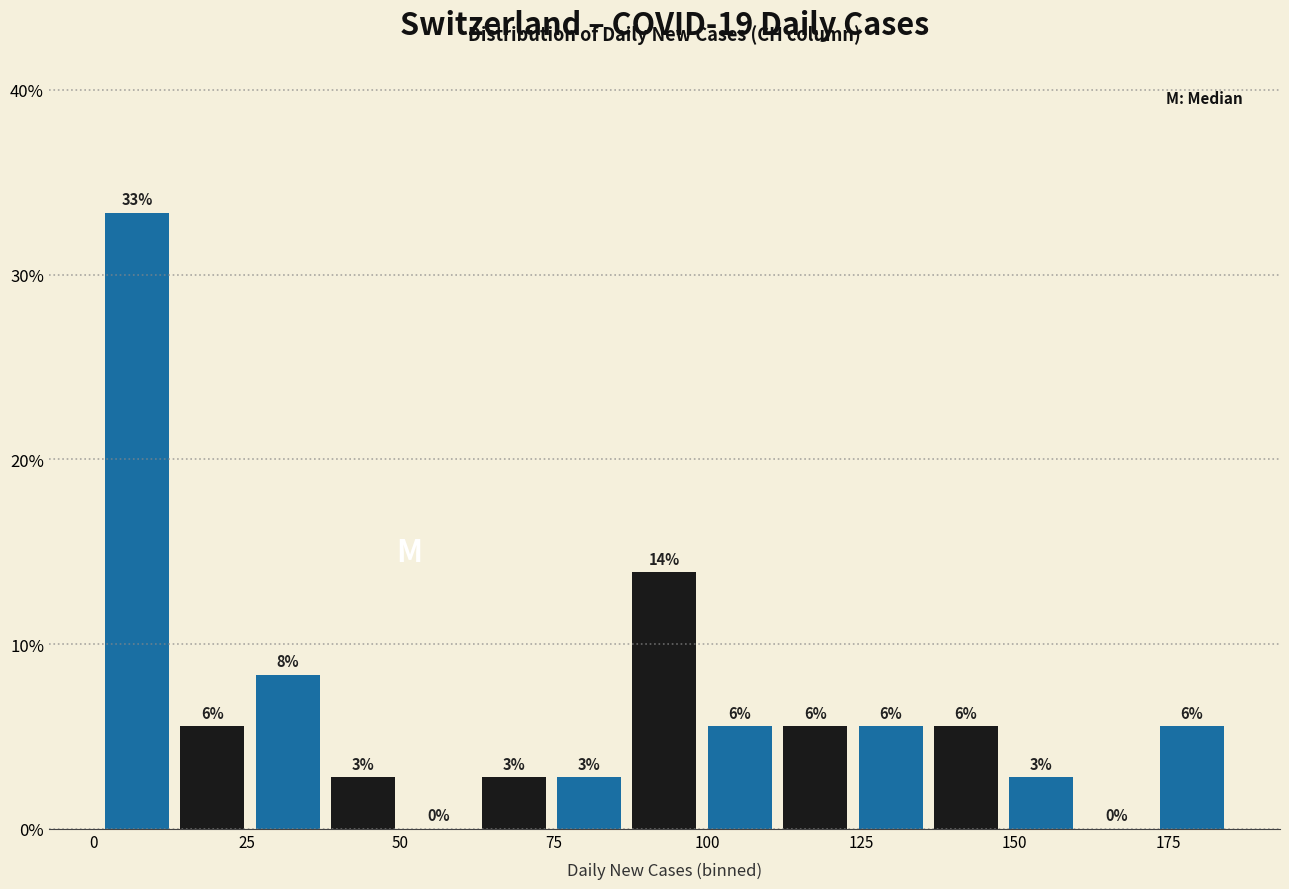

Around what value on the x-axis is the tallest bar? Give the approximate position of its centre, as read against the axis.

5